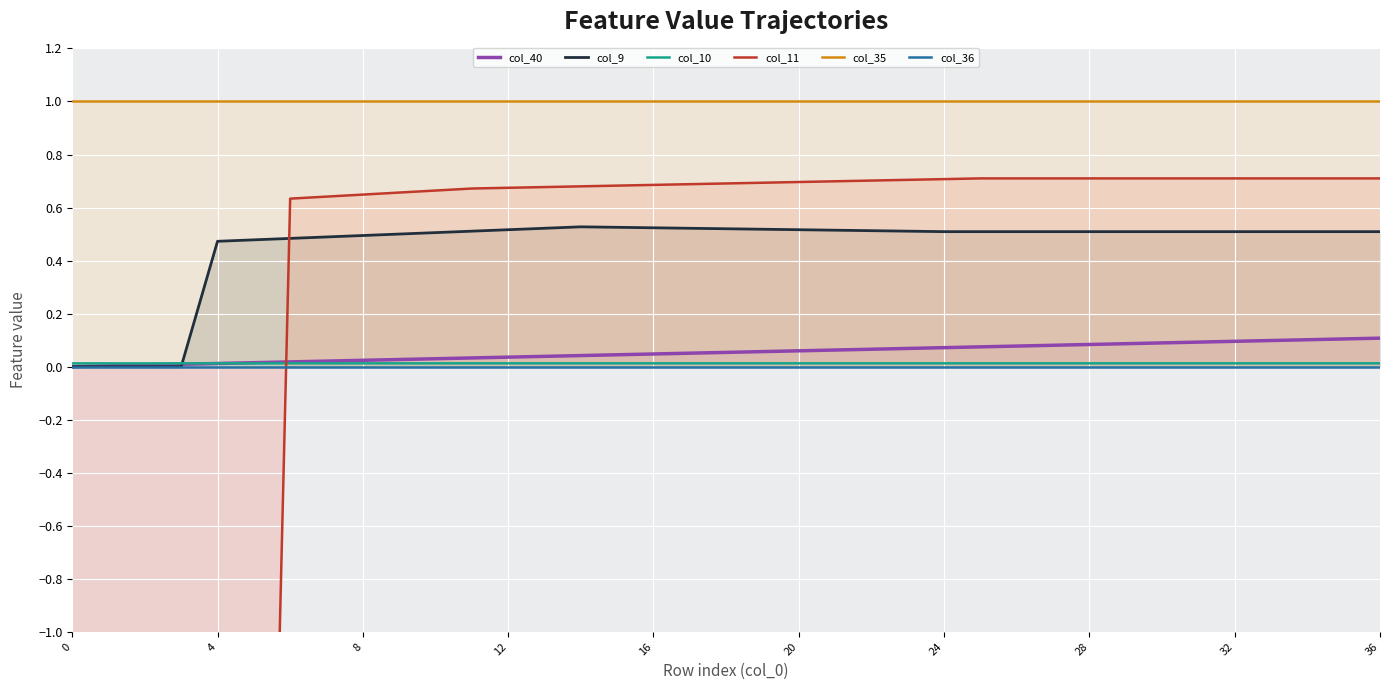

How many values in col_40 are above zero?

36